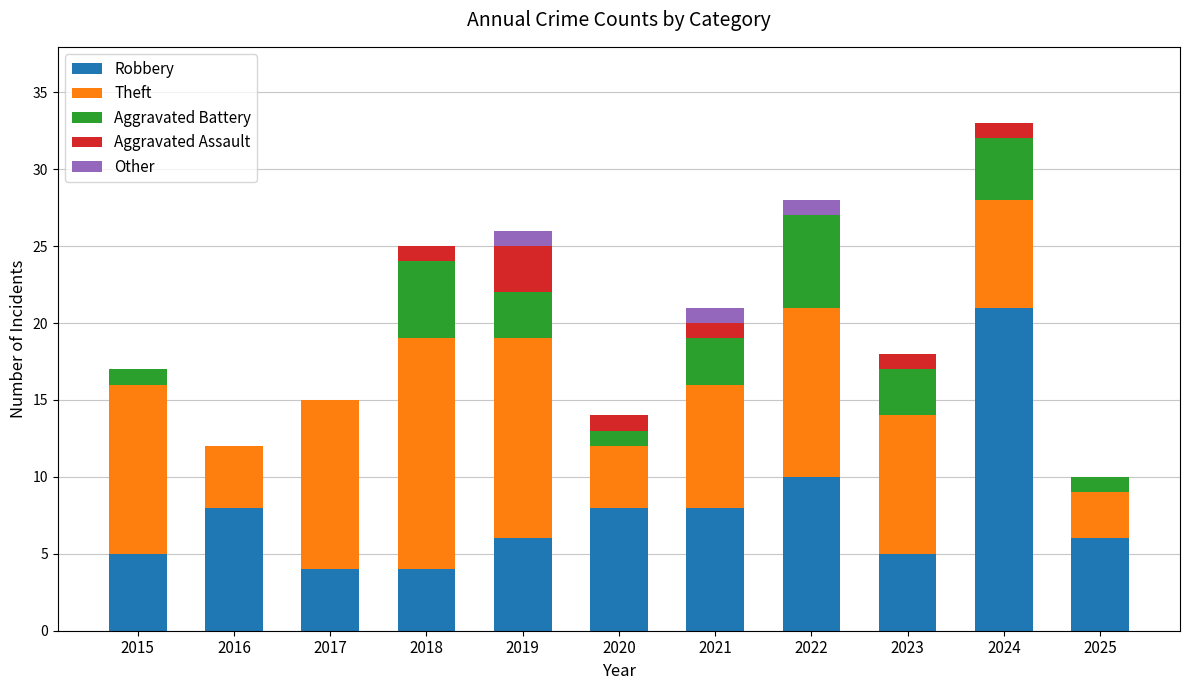

Are the bars grouped side by side (vs. stacked)?

No